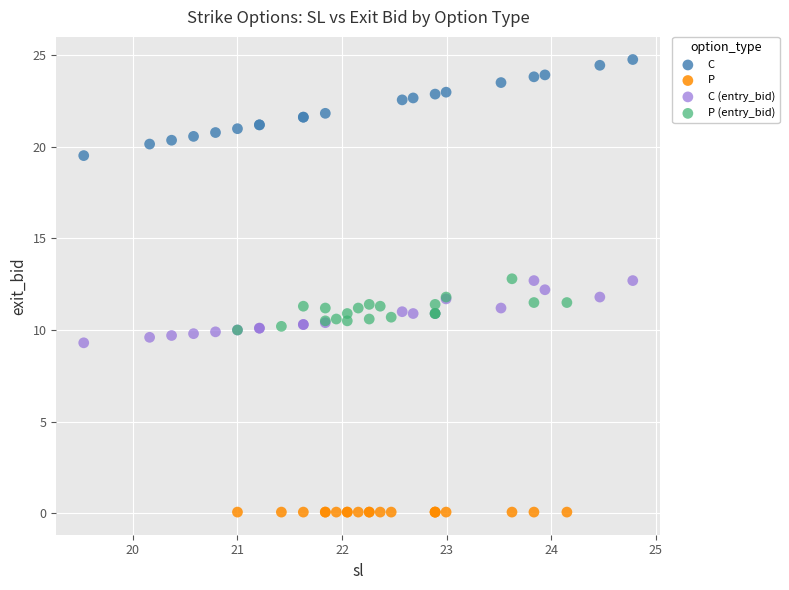

Which series reaches the maximum Y coordinate?

C